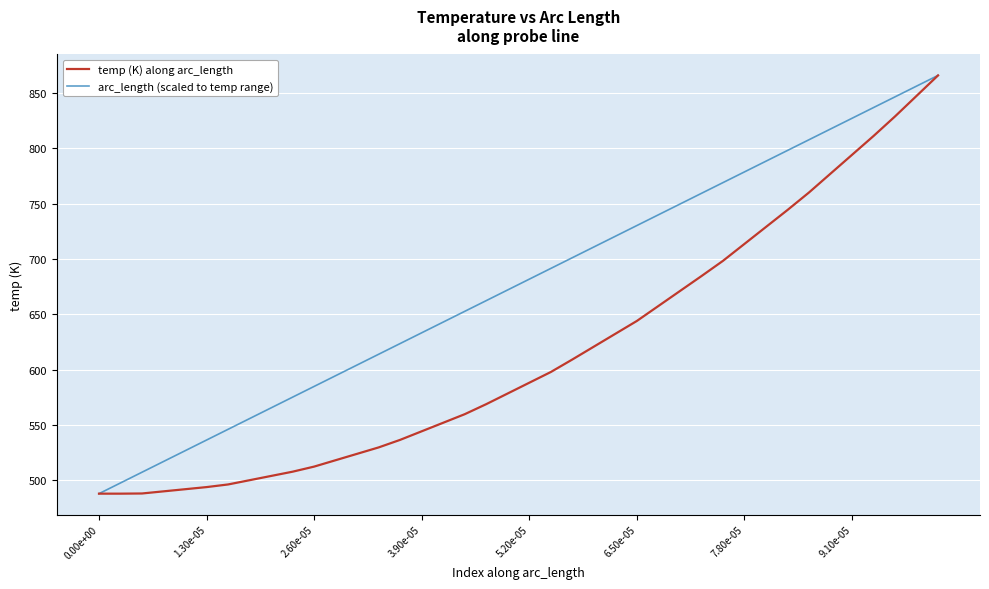

What is the maximum value for arc_length (scaled to temp range)?

866.0